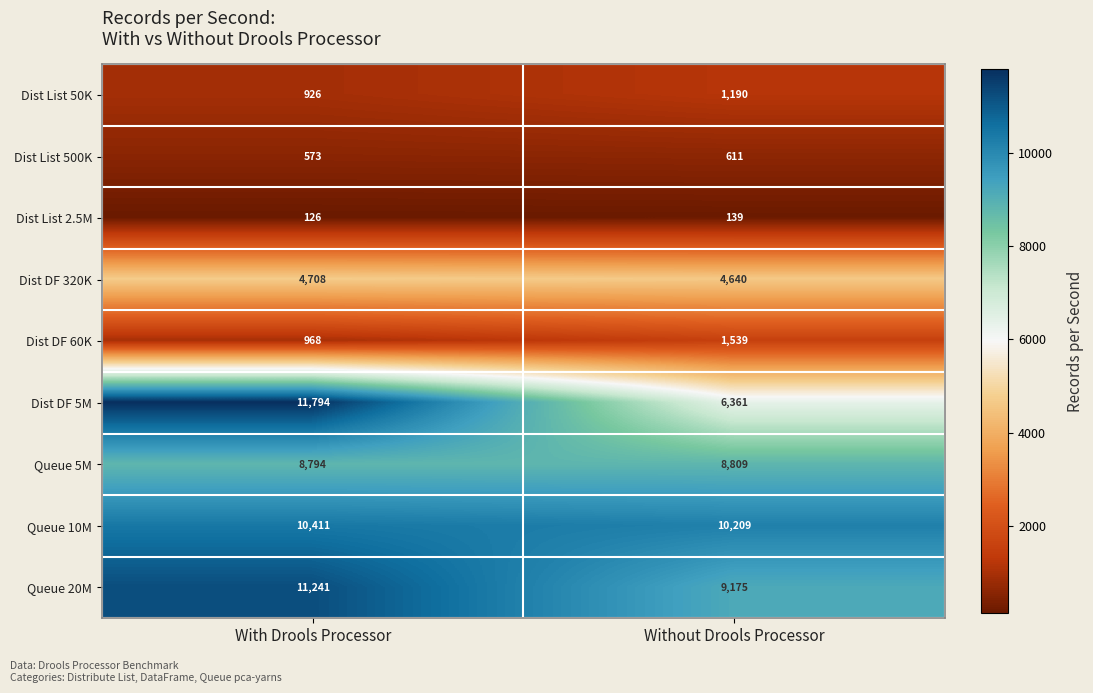

What is the total value across all series at With Drools Processor?

49541